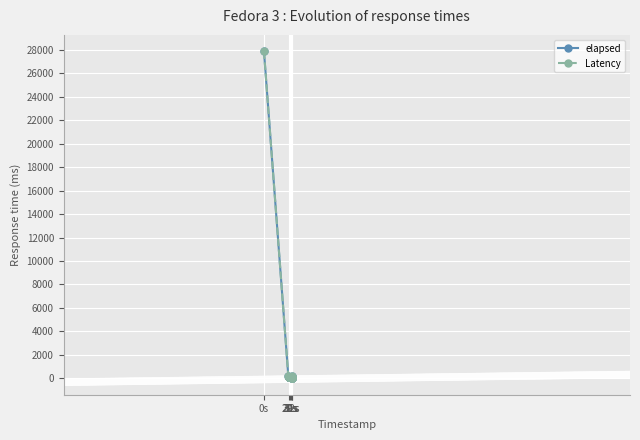

What is the value of the Latency point at the 23rd from the left?

107